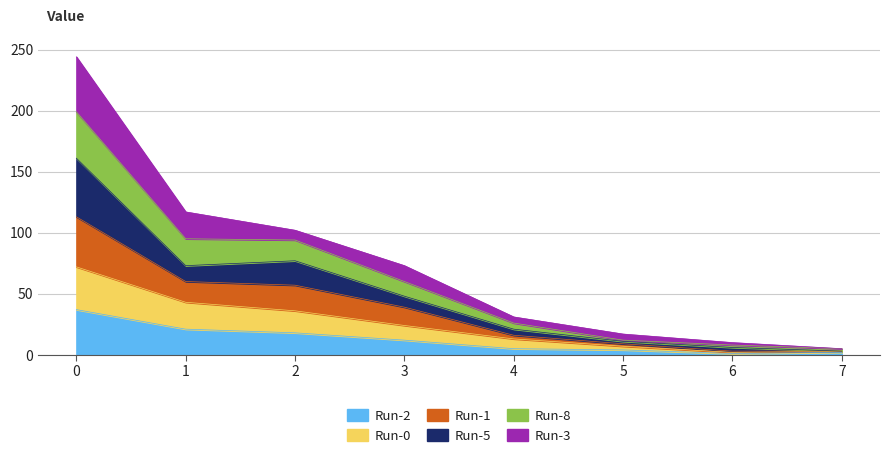

How many lines are shown in the chart?

6